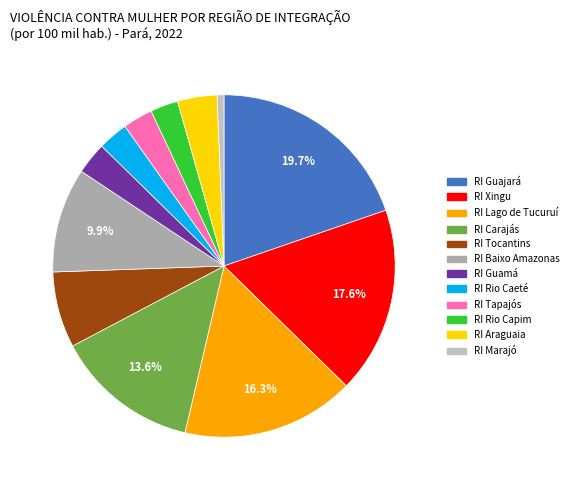

What portion of the pie excludes RI Rio Capim?

97.4%